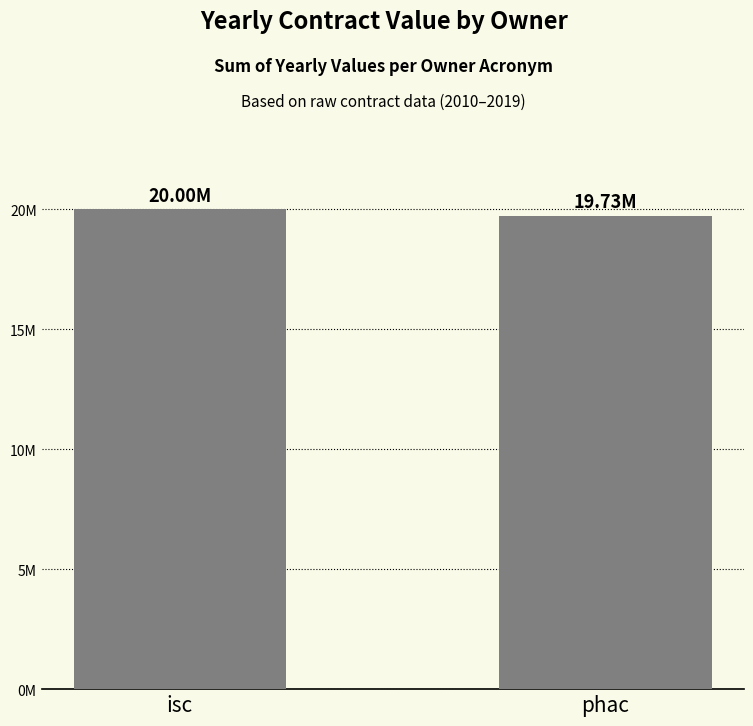

Are the bars horizontal?

No